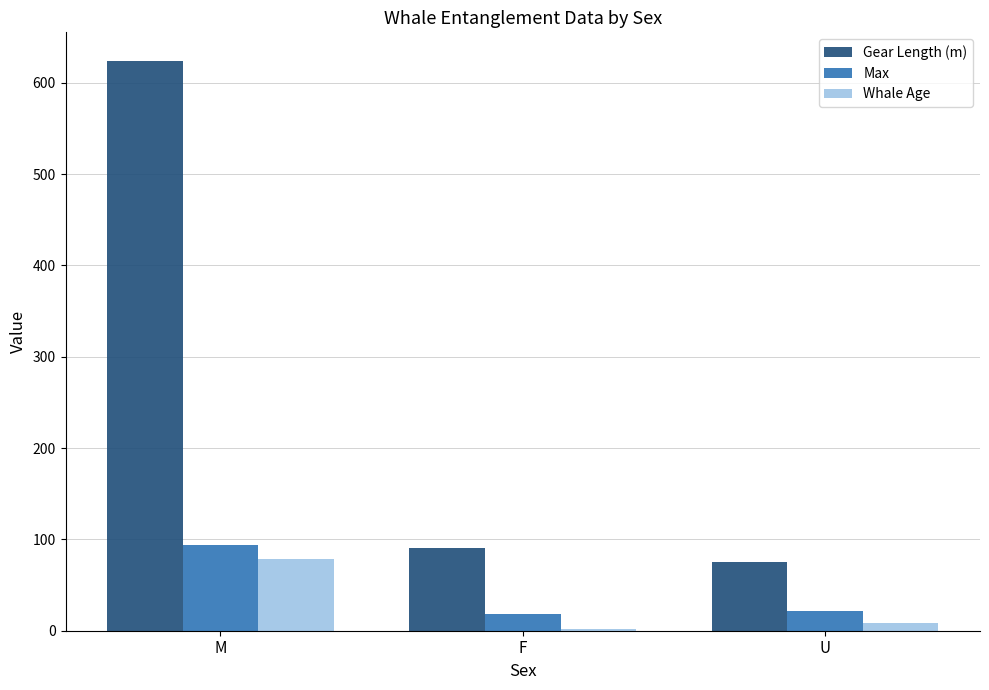

Count the number of categories in the chart.

3